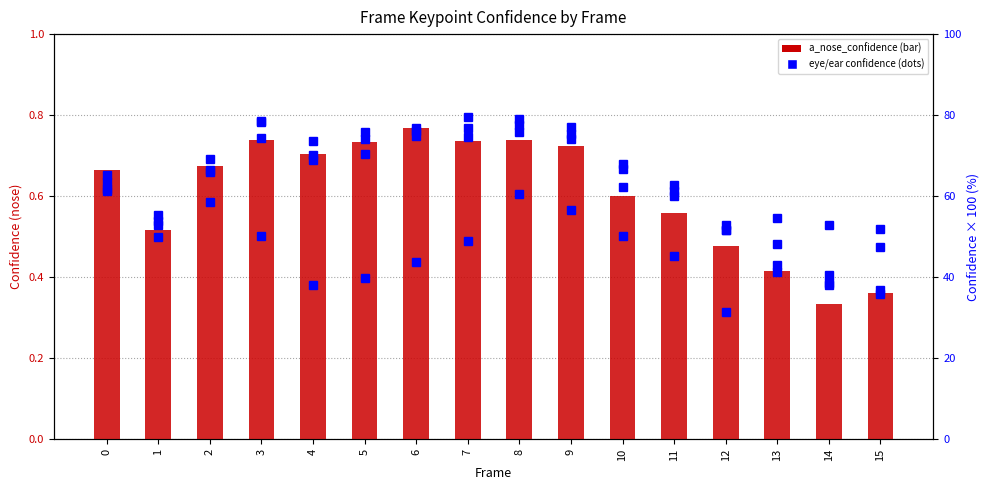

At how many categories does at least one series exceed 57?

11